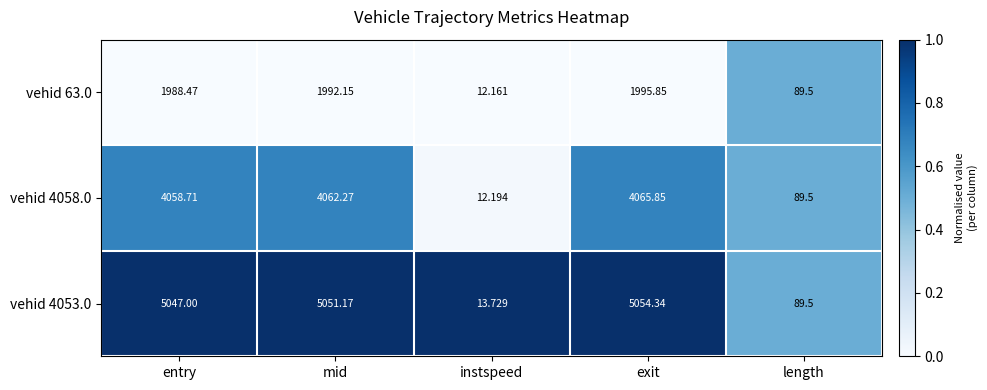

List the labels in order of vehid 4058.0 value, smallest first.

instspeed, length, entry, mid, exit